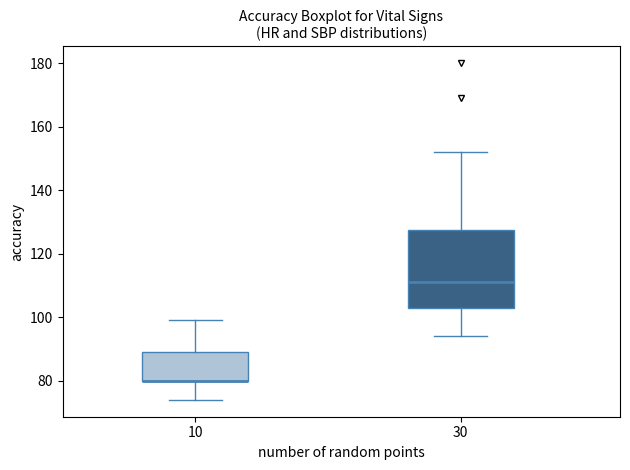

Reading left to right, transcribe this box plot: for each box, give where its median line is, the range the box spans, and where its two whiskers end, as read against the y-axis. The values are not printed on the chart, so give them approximately, as read against the axis.

10: median 80 (drawn on the box's lower edge), box 80 to 90, whiskers 74 to 100
30: median 112, box 104 to 128, whiskers 94 to 152